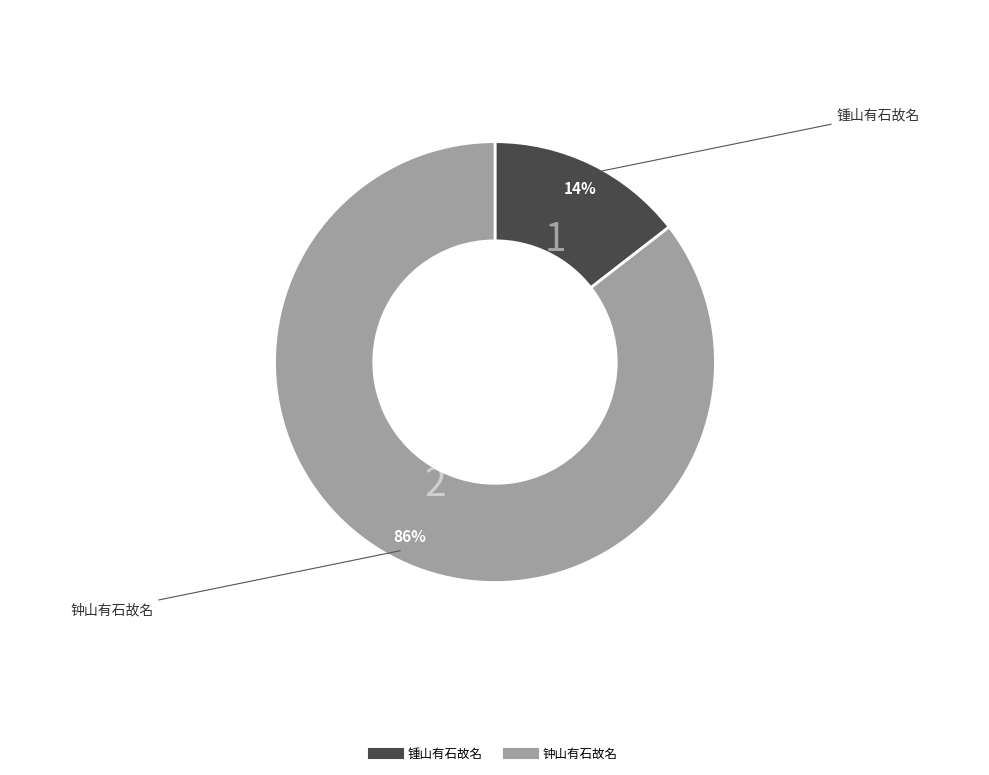

Between 锺山有石故名 and 钟山有石故名, which is larger?

钟山有石故名